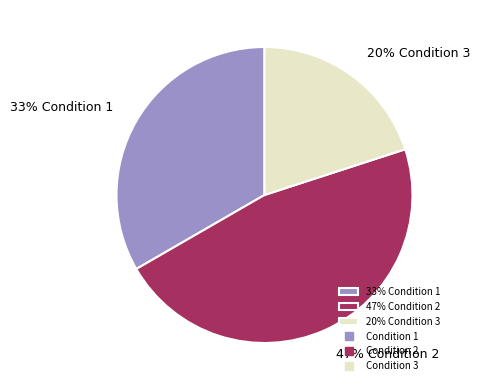

Is the sum of 47% Condition 2 and 33% Condition 1 greater than half?

Yes